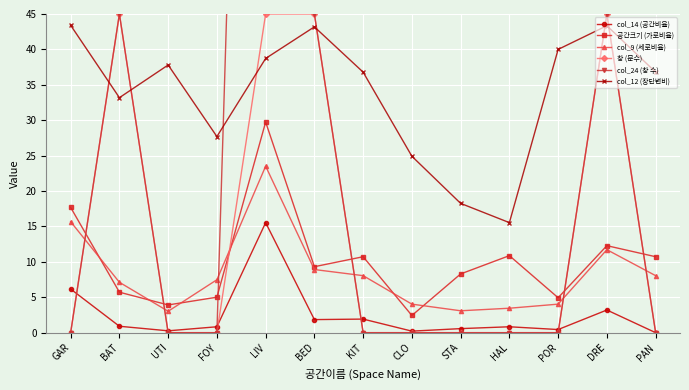

Between which two adjacent categories do col_9 (세로비율) and 공간크기 (가로비율) first intersect?

GAR and BAT